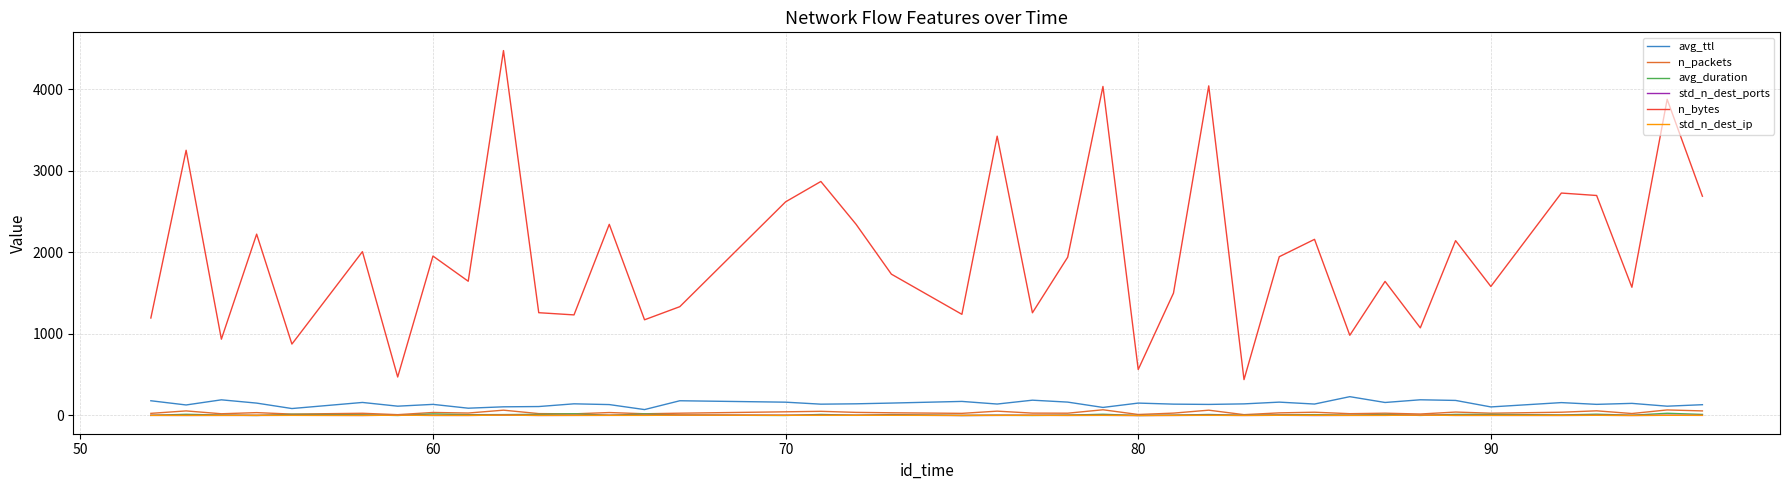

Which series has the largest range (max minus min)?

n_bytes